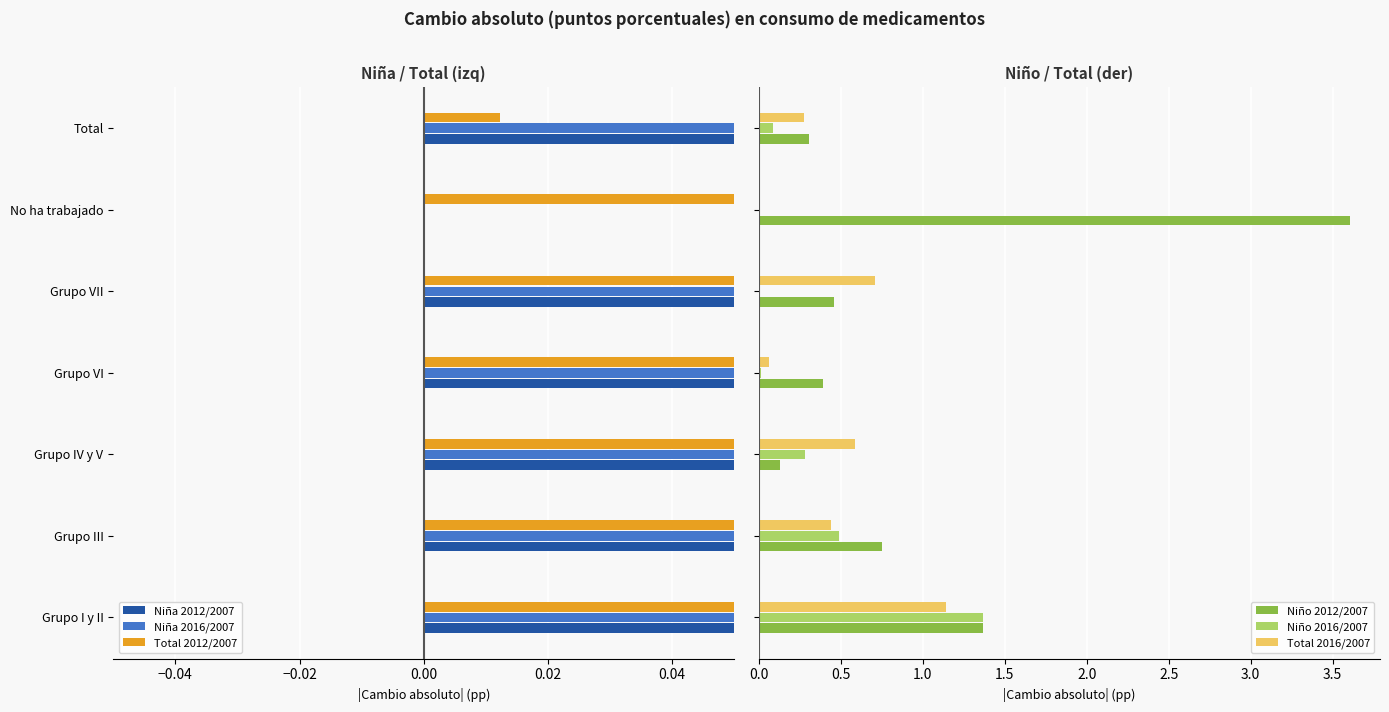

Is it true that Total 2016/2007 equals 0.3 at Grupo VII?

False